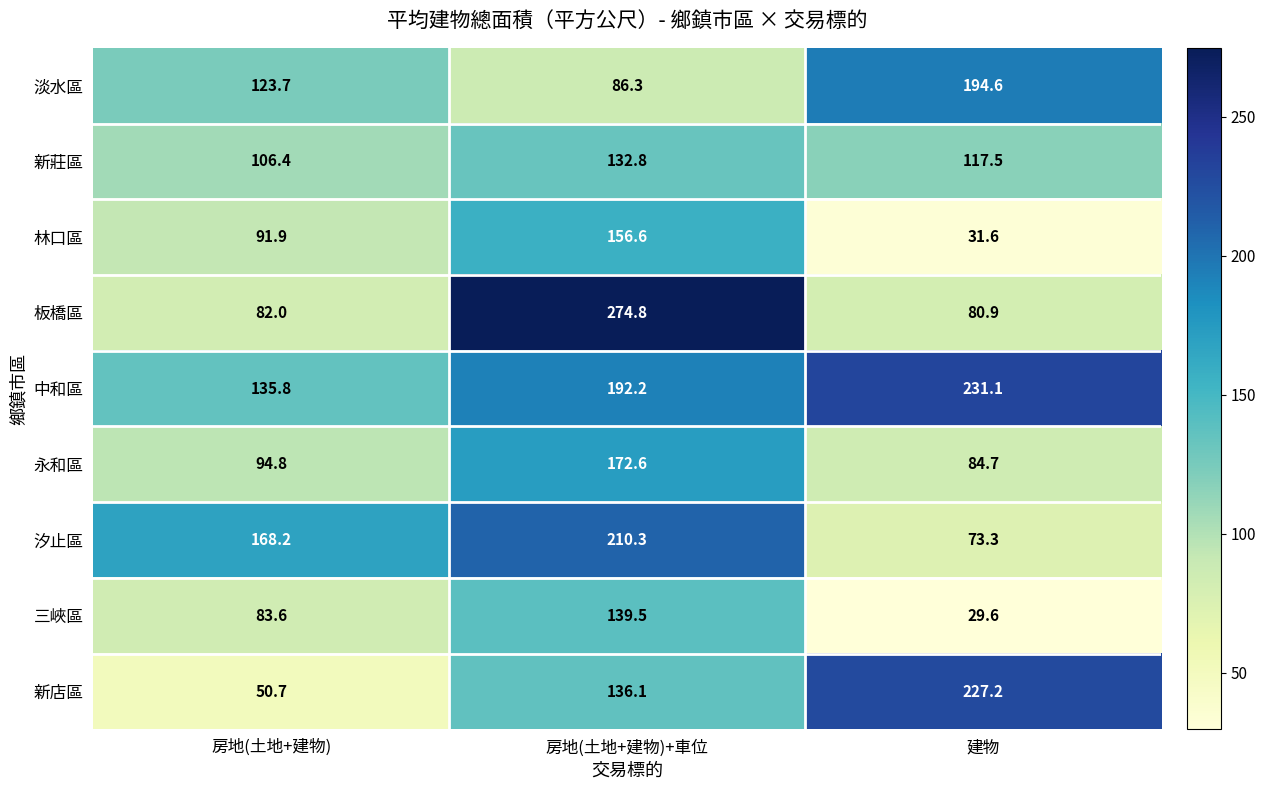

Reading right to left, extract all data points from this chart.

淡水區: 194.6	86.3	123.7
新莊區: 117.5	132.8	106.4
林口區: 31.6	156.6	91.9
板橋區: 80.9	274.8	82.0
中和區: 231.1	192.2	135.8
永和區: 84.7	172.6	94.8
汐止區: 73.3	210.3	168.2
三峽區: 29.6	139.5	83.6
新店區: 227.2	136.1	50.7